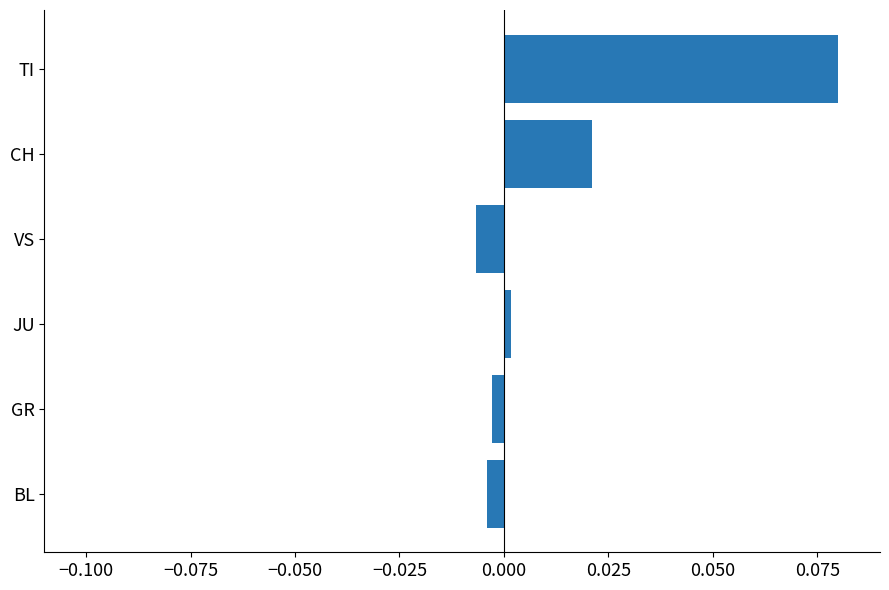

True or false: the data shows 0.0 at TI.

False